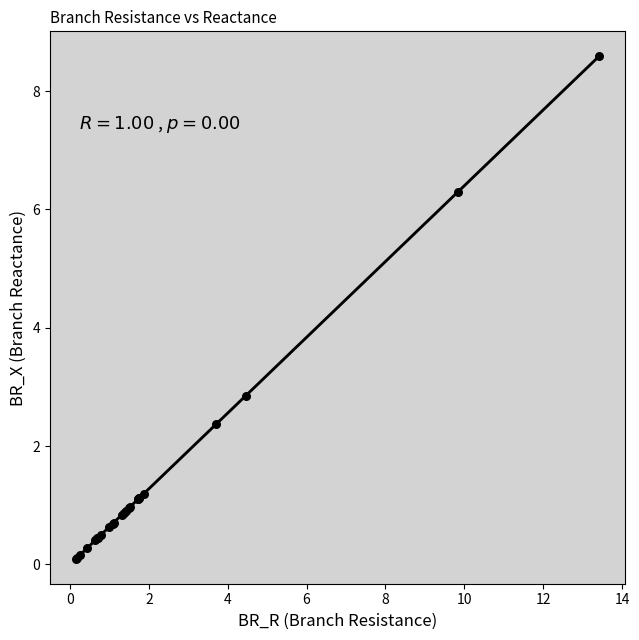

What Y value in the scatter plot is closest to 4?

2.9